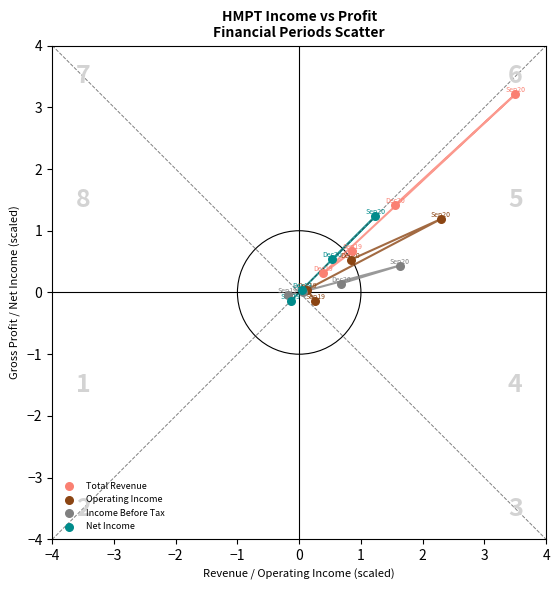

Which series has the largest Y range (max minus min)?

Total Revenue